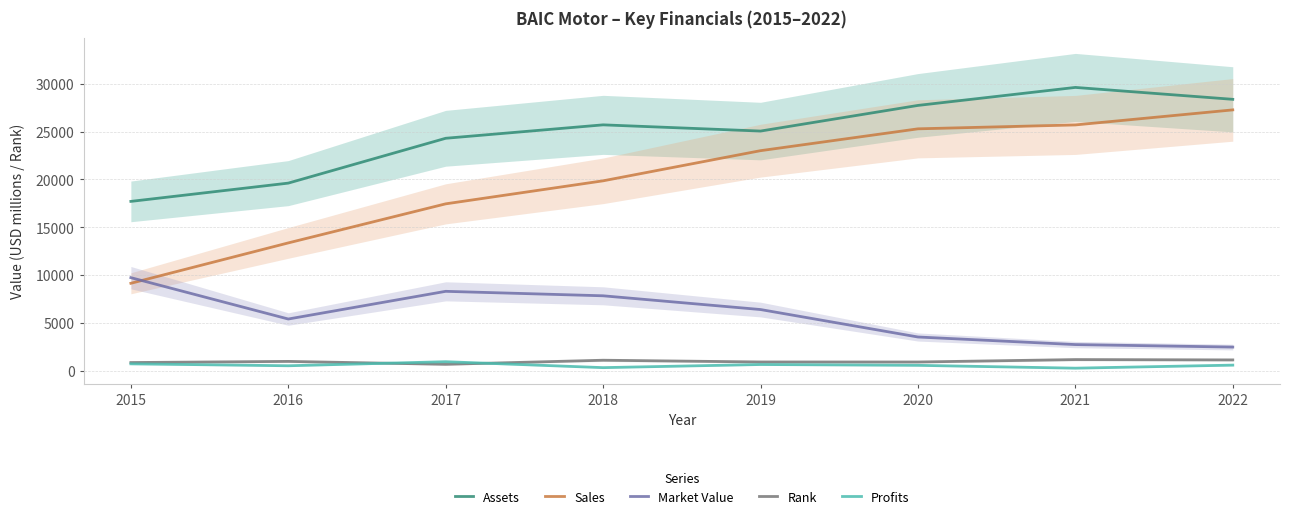

List the labels in order of Sales value, largest first.

2022, 2021, 2020, 2019, 2018, 2017, 2016, 2015